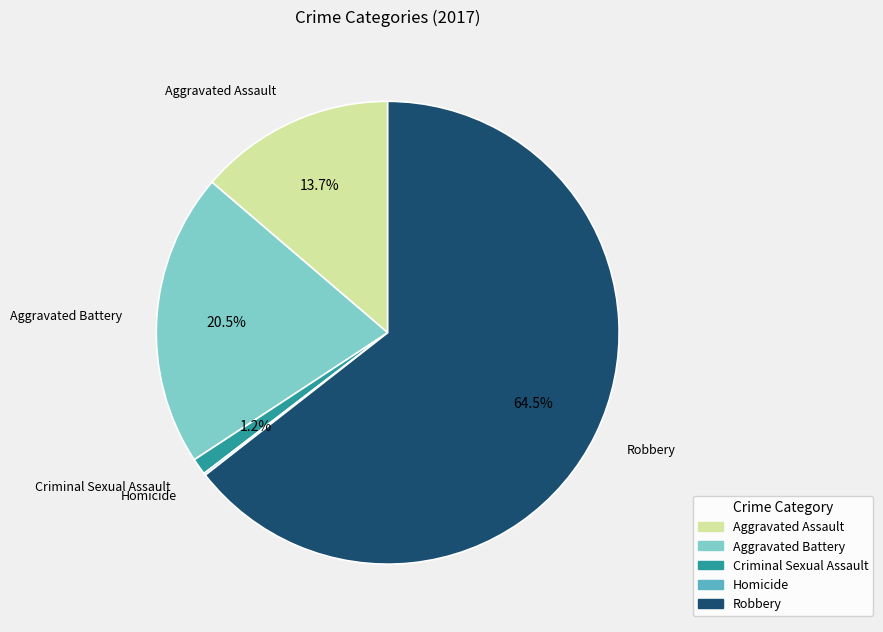

To the nearest percent, what is the average slice percentage?

20%